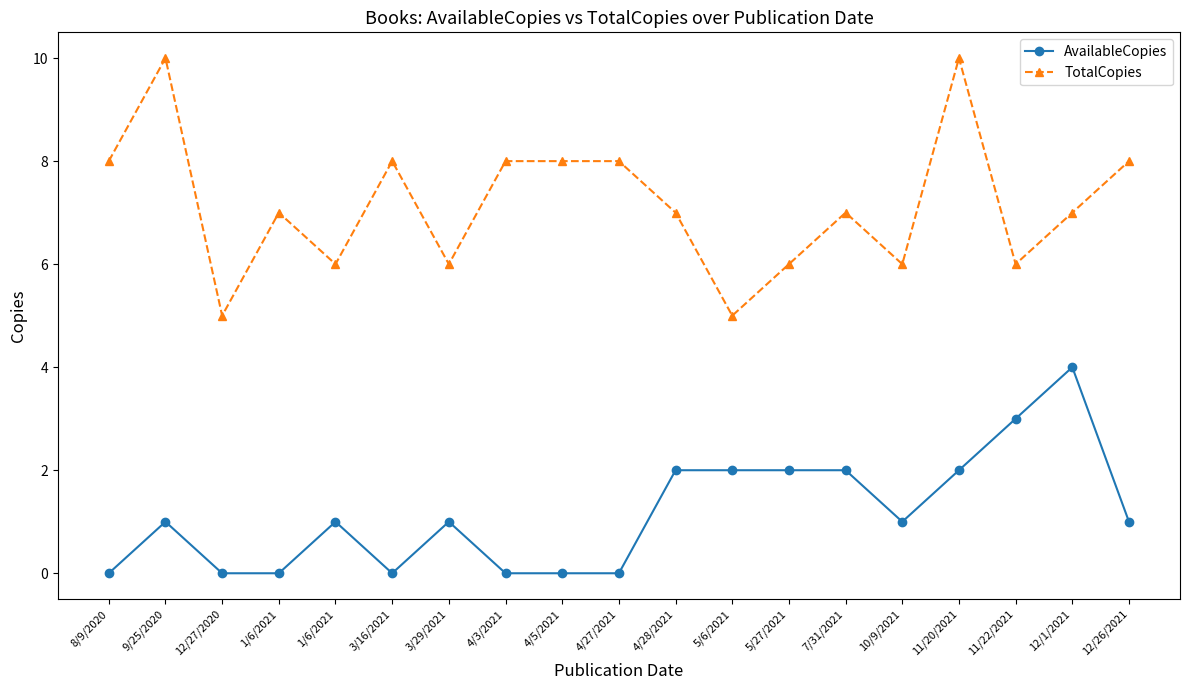

True or false: TotalCopies has a value of 8 at 8/9/2020.

True